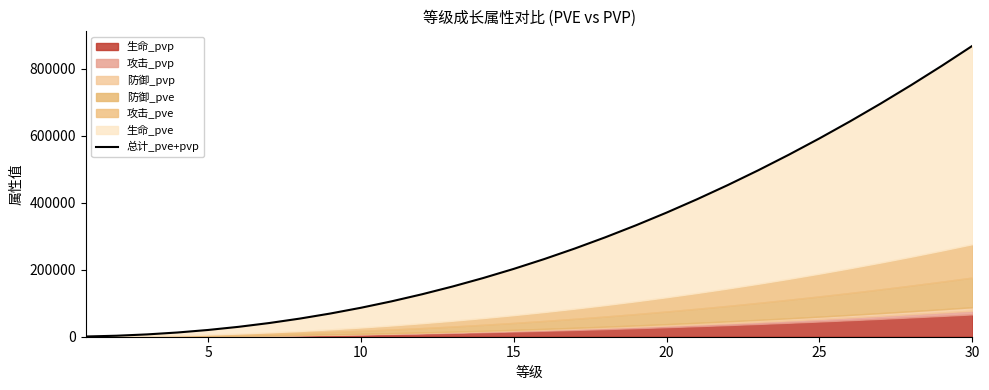

The value at 15 is 392561. True or false?

False